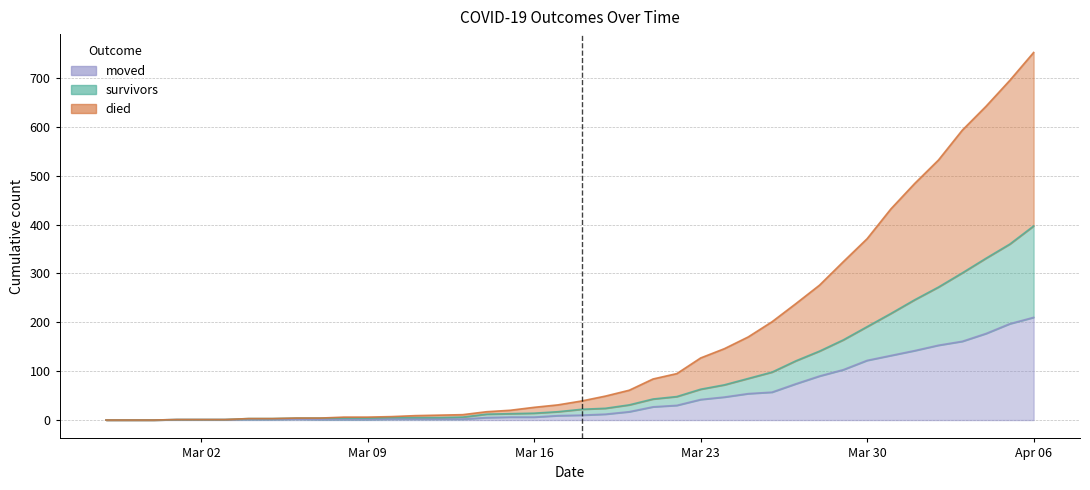

What is the maximum value for moved?

210